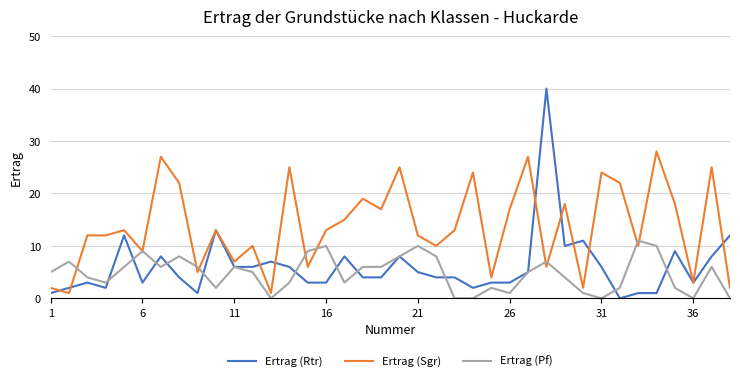

List the series in order of their peak value, lowest first.

Ertrag (Pf), Ertrag (Sgr), Ertrag (Rtr)